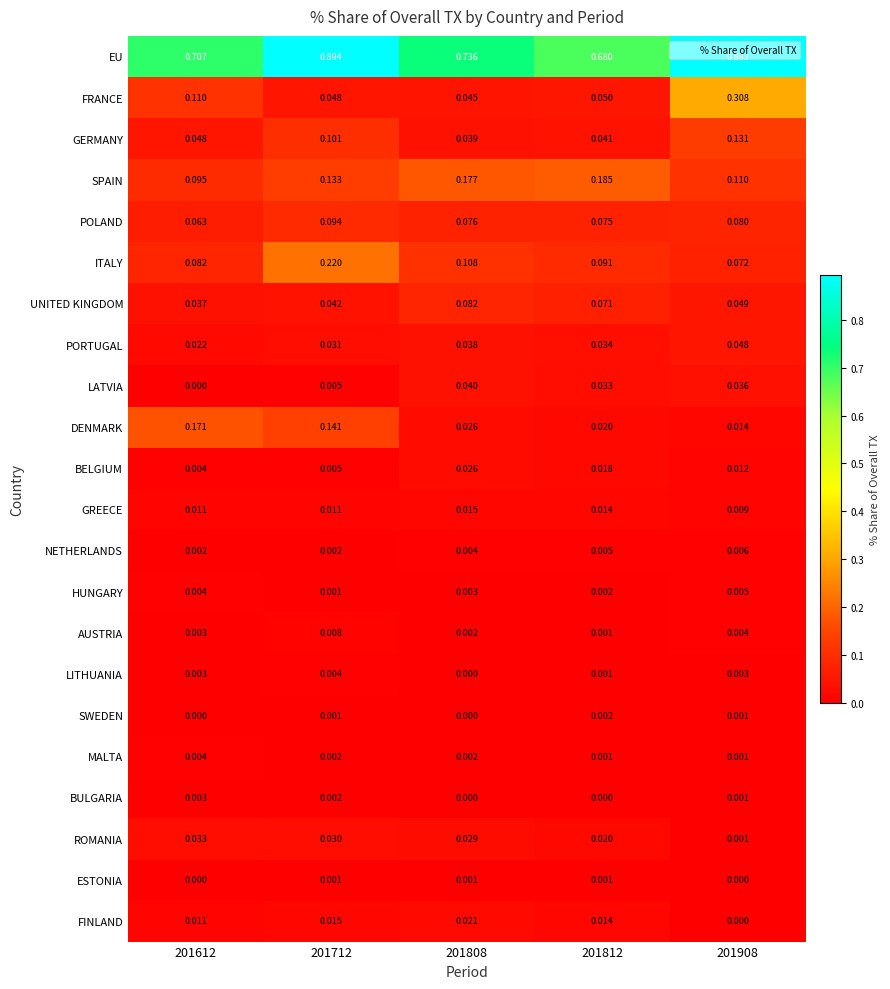

Is the value of BULGARIA at 201908 greater than the value of FINLAND at 201908?

Yes